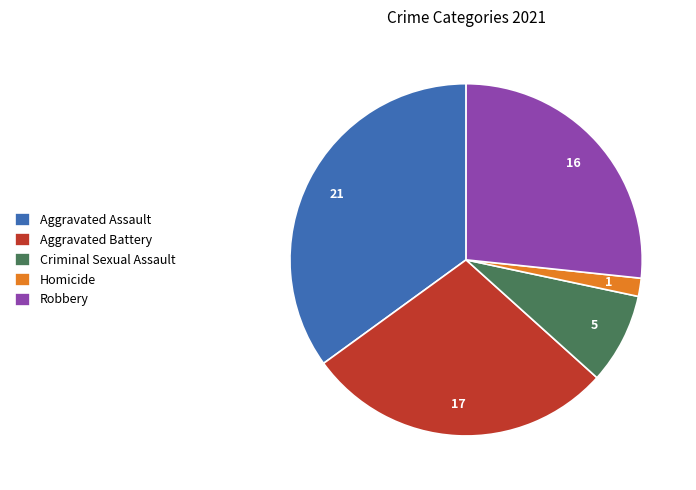

Count the number of slices in the pie.

5